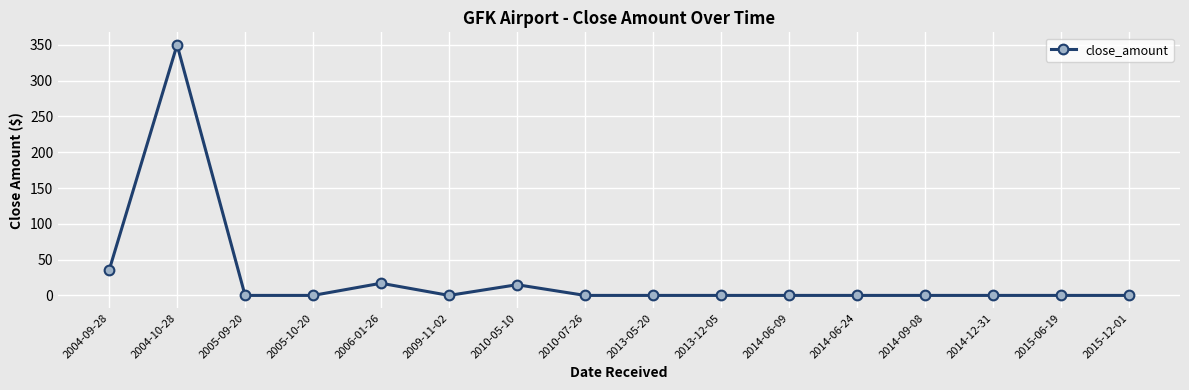

What is the difference between the maximum and minimum values?

350.0